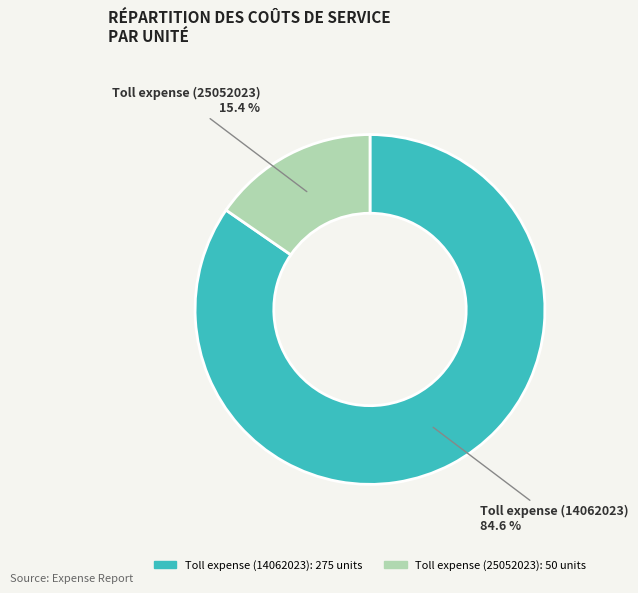

Is there a majority slice in this chart?

Yes